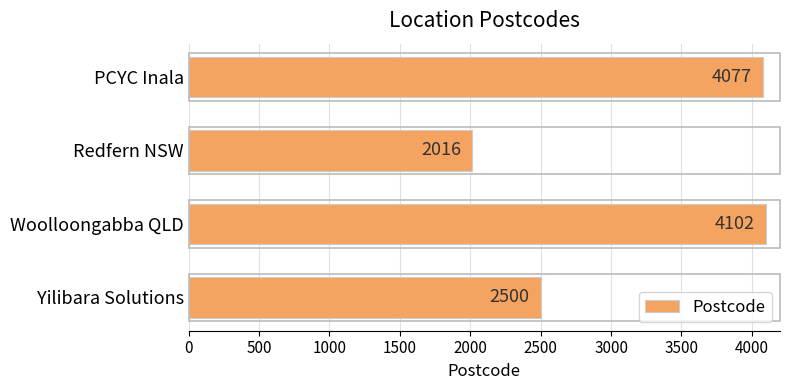

List the labels in order of value, smallest first.

Redfern NSW, Yilibara Solutions, PCYC Inala, Woolloongabba QLD